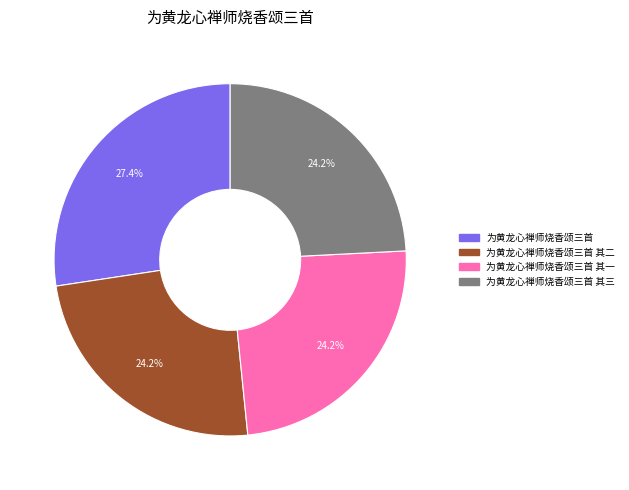

Does any single category account for the majority?

No